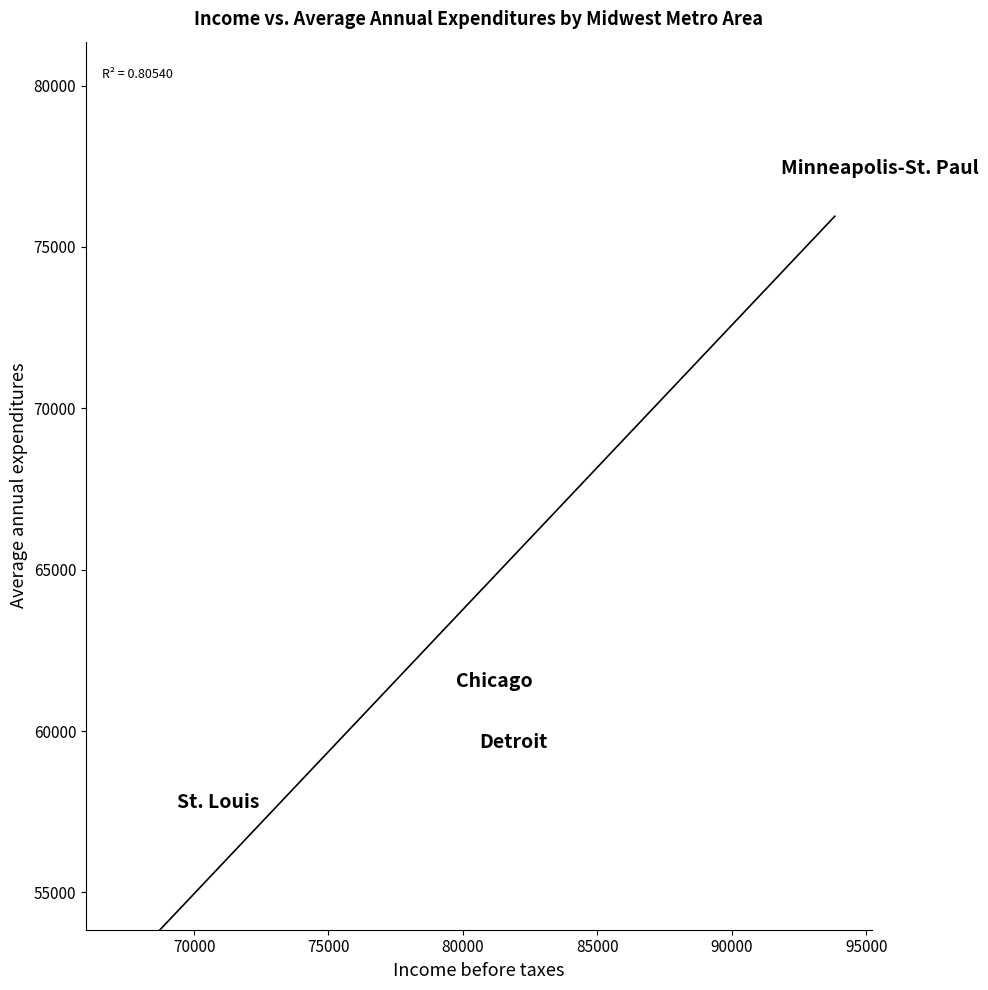

What Y value in the scatter plot is closest to 67602?

61545